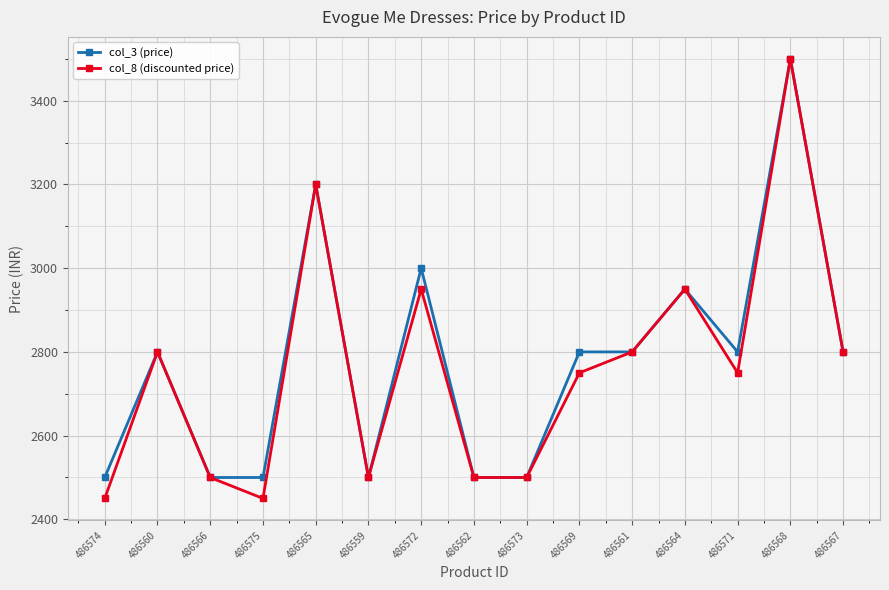

Rank the series at 486575 from highest to lowest value.

col_3 (price), col_8 (discounted price)